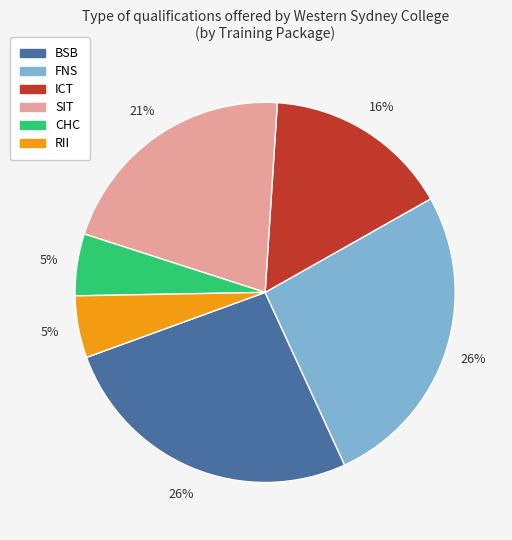

Is there any slice that represents more than half of the pie?

No